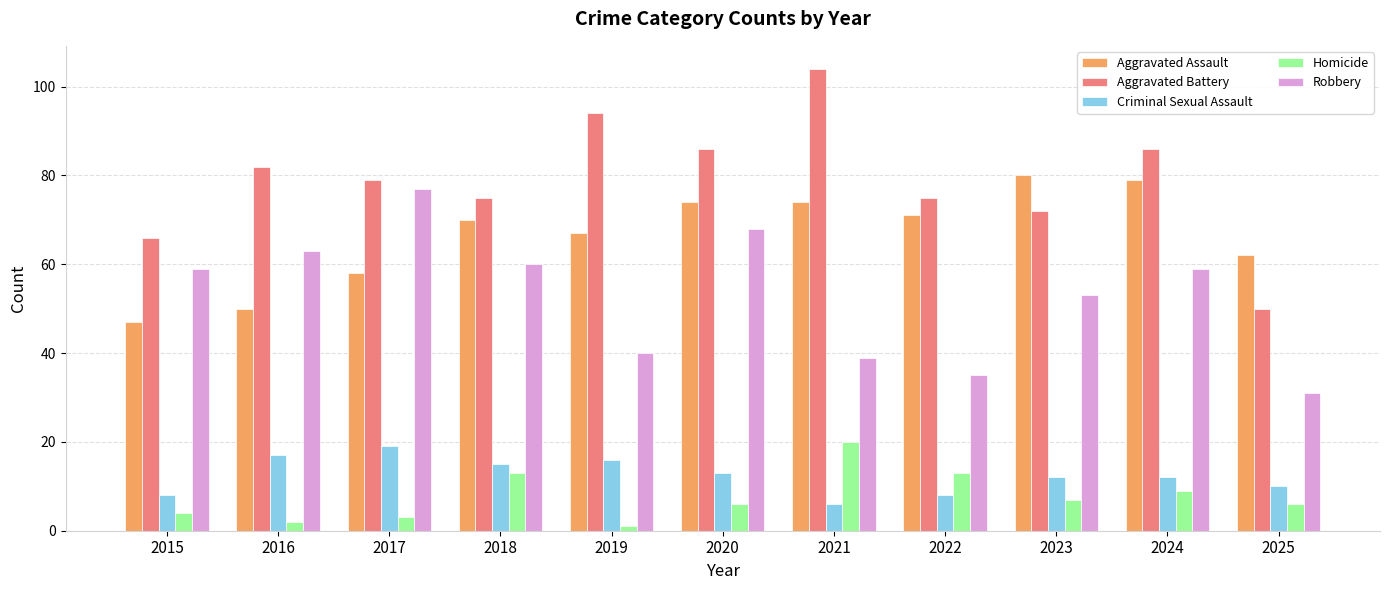

Between 2024 and 2025, which series saw the biggest shift?

Aggravated Battery